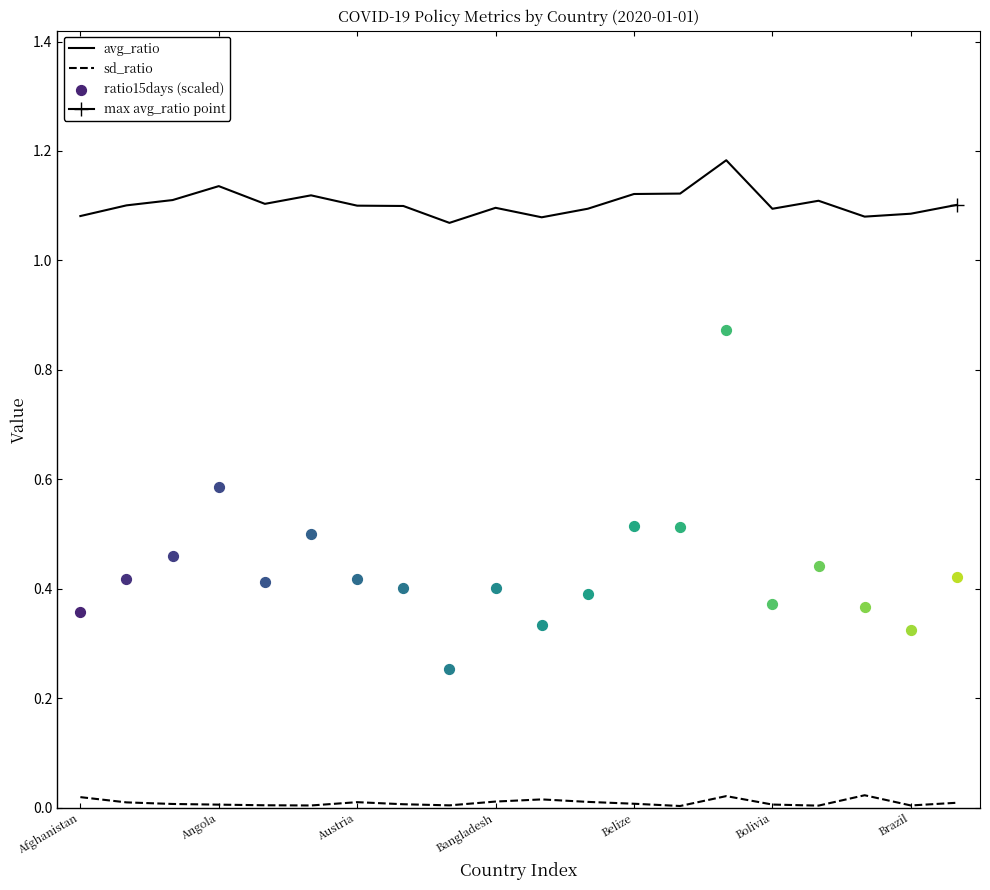

Which series contains the lowest Y value?

sd_ratio